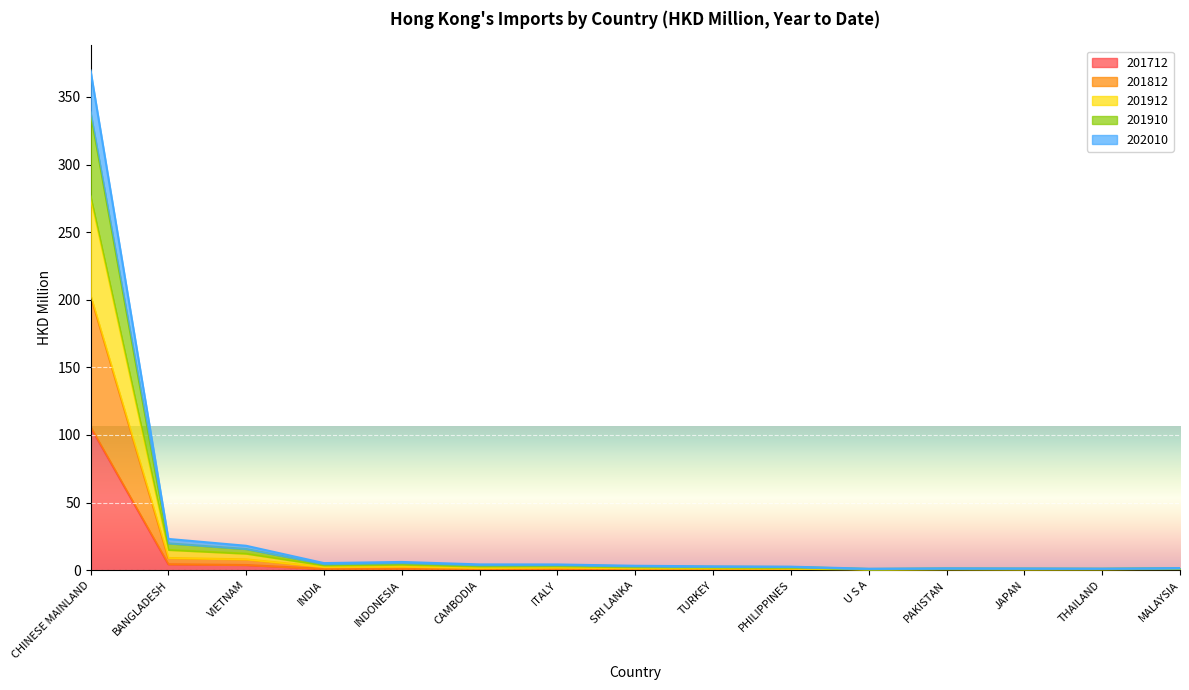

What is the average value of the 201812 series?

15.8